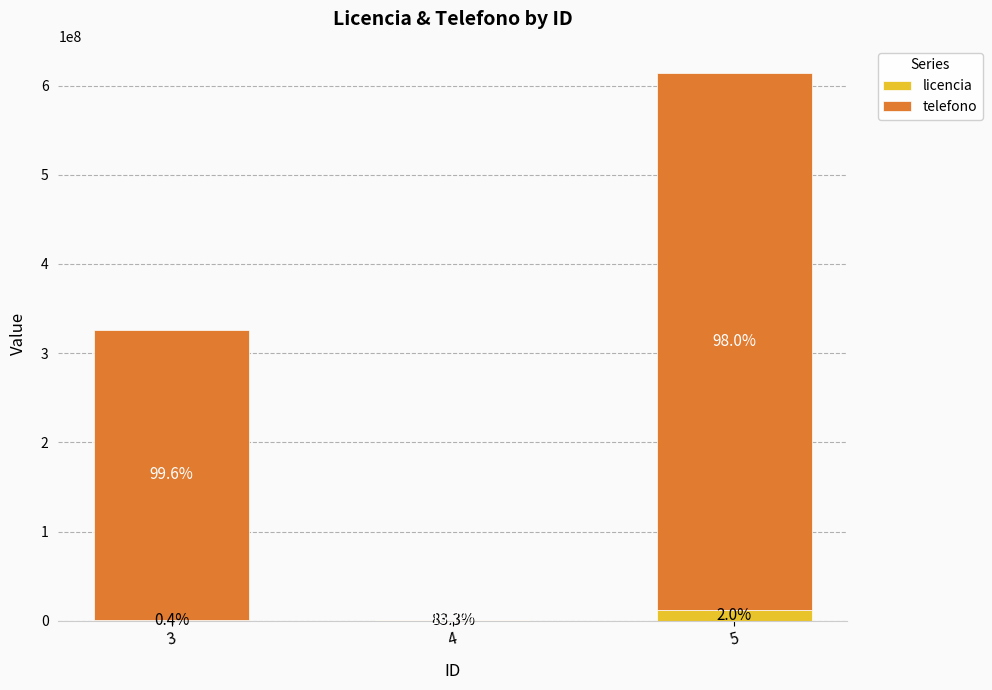

What is the average value of the telefono series?

308756126